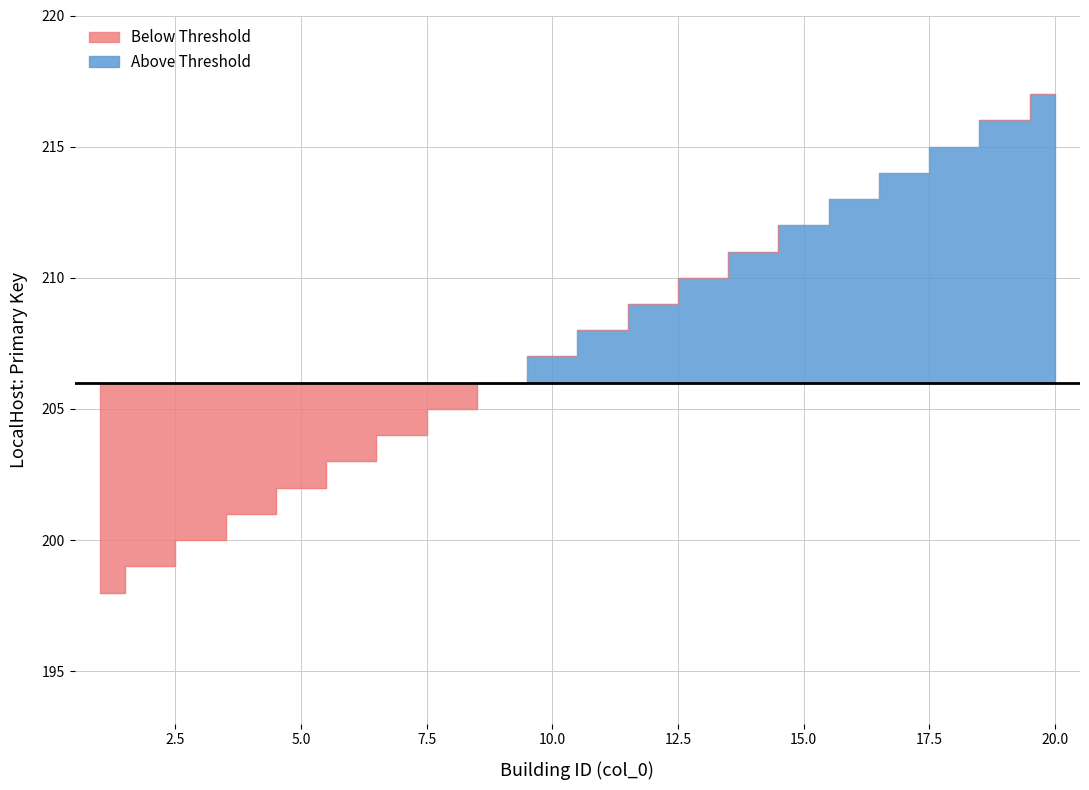

Where is the data nearest to the value 207?

10